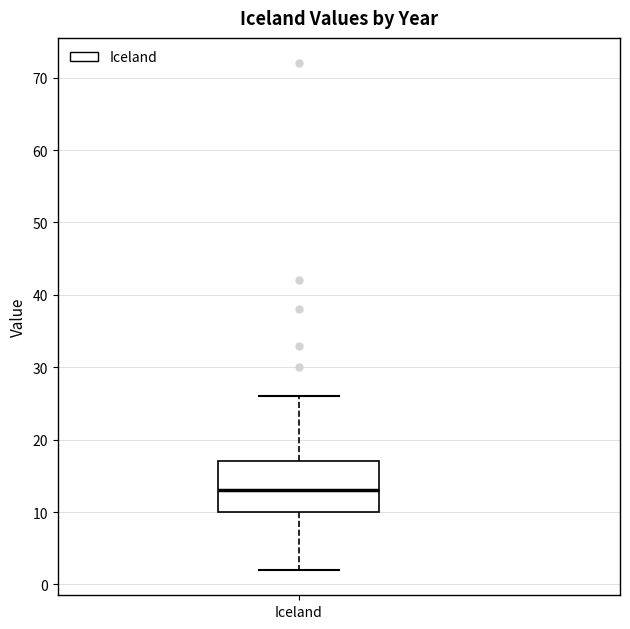

Transcribe this box plot: give where the median line is, the range the box spans, and where the two whiskers end, as read against the y-axis. The values are not printed on the chart, so give them approximately, as read against the axis.

median 13, box 10 to 17, whiskers 2 to 26